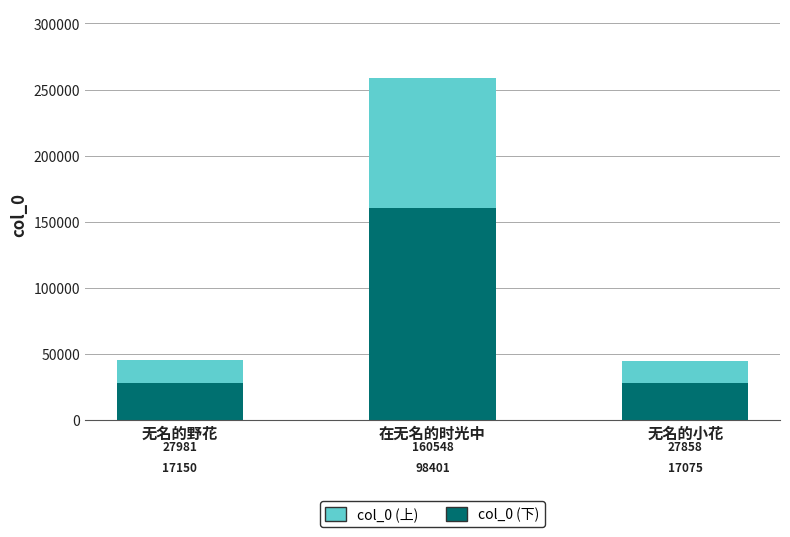

Which category has the lowest value in the col_0 (下) series?

无名的小花